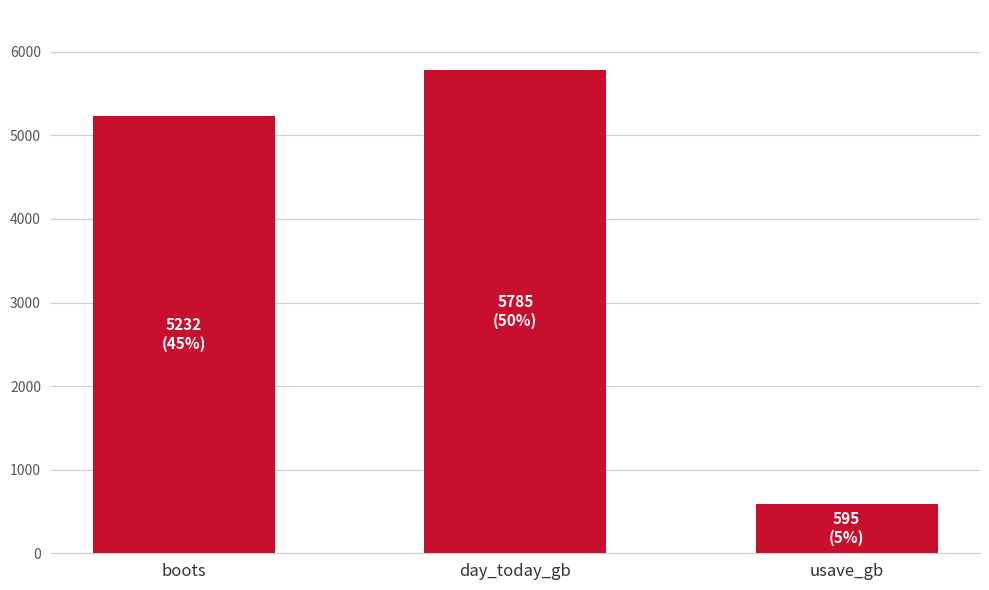

Are the bars horizontal?

No